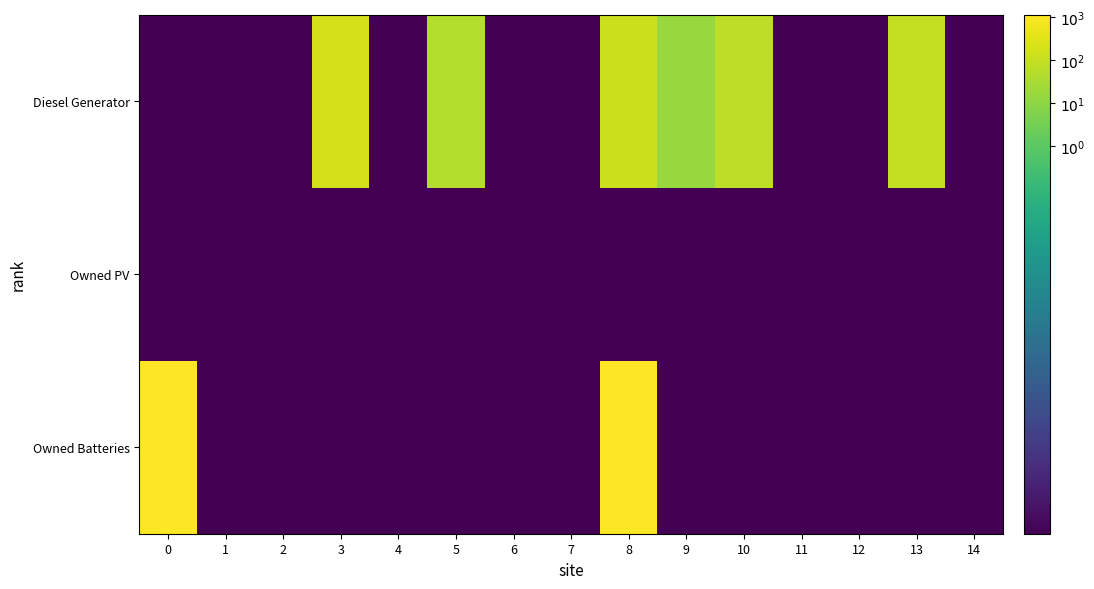

Rank the series by their maximum value, from highest to lowest.

Owned Batteries, Diesel Generator, Owned PV